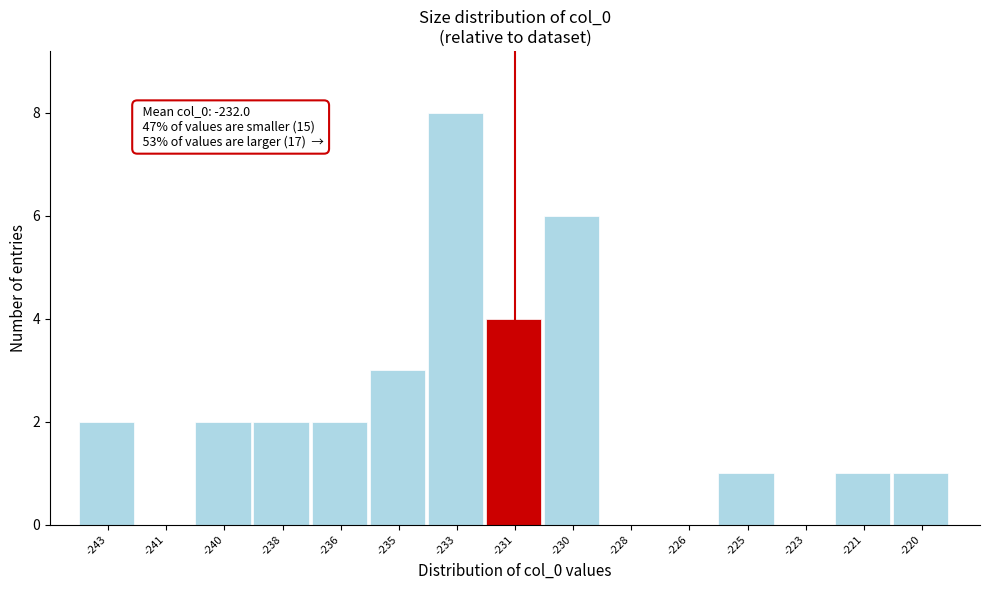

Reading left to right, list all the values displayed in this chart.

-243=2	-241=0	-240=2	-238=2	-236=2	-235=3	-233=8	-231=4	-230=6	-228=0	-226=0	-225=1	-223=0	-221=1	-220=1